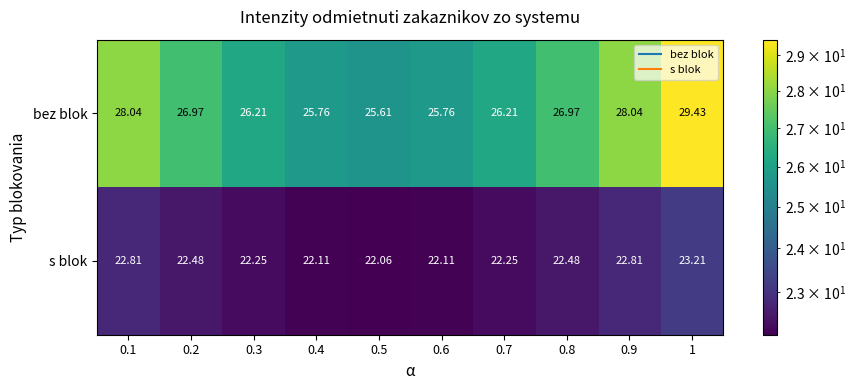

Rank the series by their maximum value, from highest to lowest.

bez blok, s blok